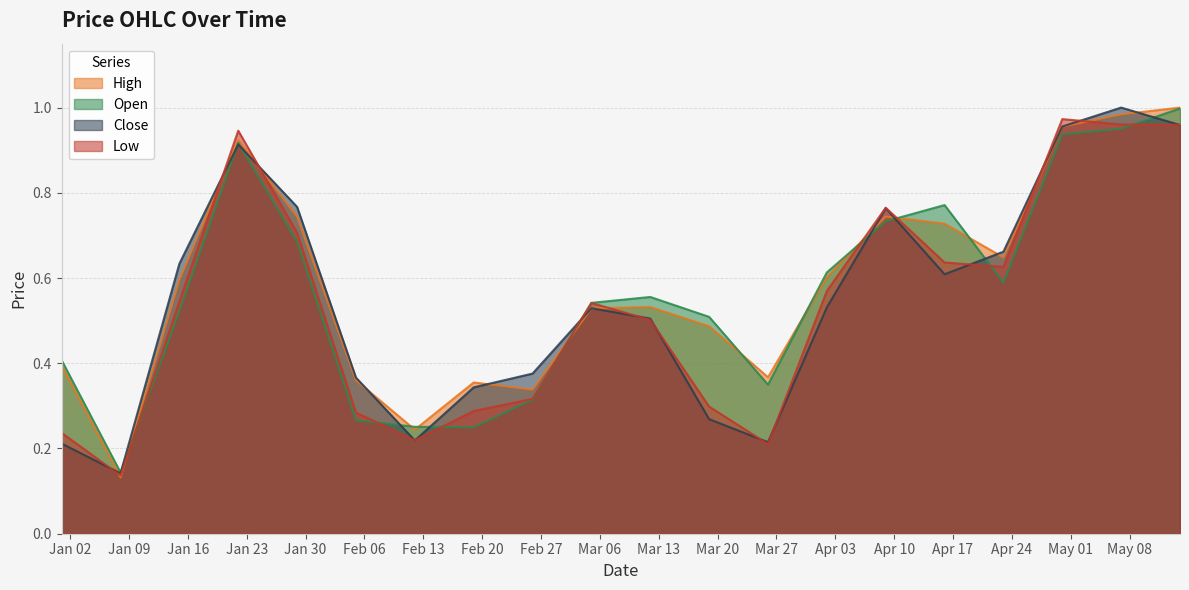

At which label does High reach its minimum?

2023-01-08